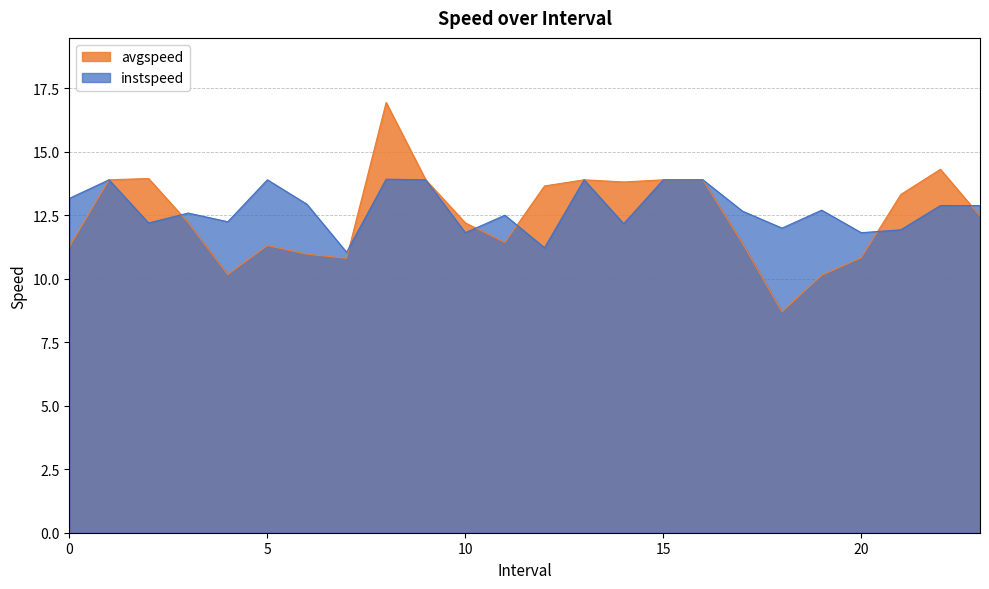

Does the chart have visible grid lines?

Yes